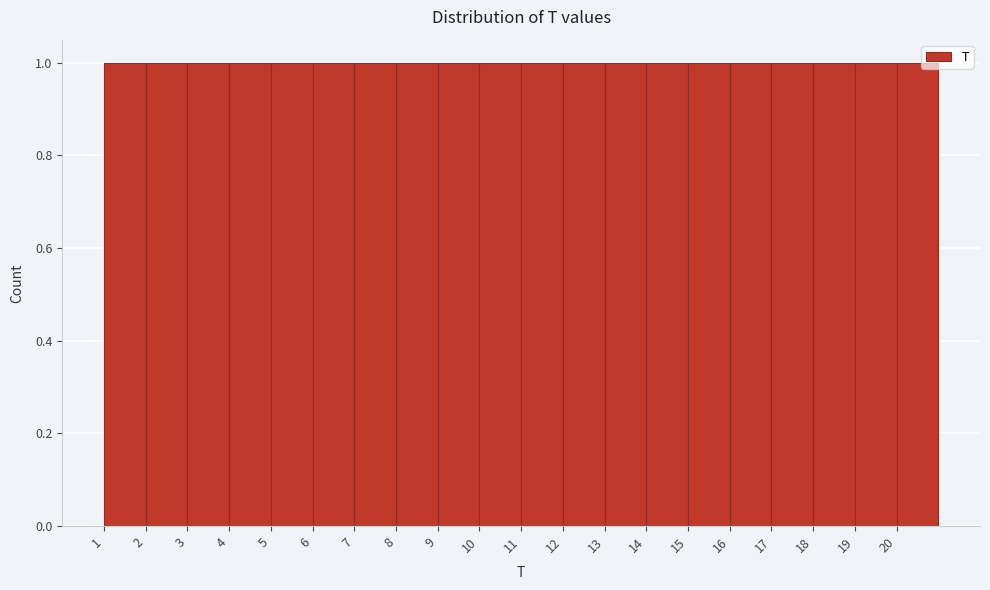

Reading left to right, transcribe this chart: for each bar, give the range it covers on the x-axis and its height. The values are not printed on the chart, so give them approximately, as read against the axis.

1 to 2: 1
2 to 3: 1
3 to 4: 1
4 to 5: 1
5 to 6: 1
6 to 7: 1
7 to 8: 1
8 to 9: 1
9 to 10: 1
10 to 11: 1
11 to 12: 1
12 to 13: 1
13 to 14: 1
14 to 15: 1
15 to 16: 1
16 to 17: 1
17 to 18: 1
18 to 19: 1
19 to 20: 1
20 to 21: 1